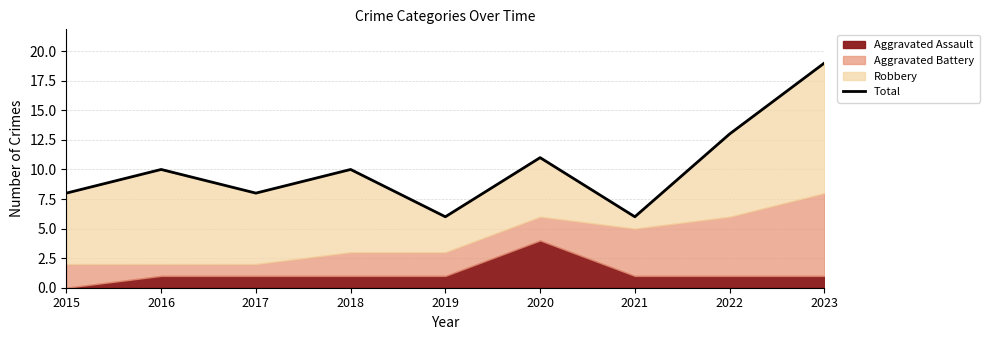

The chart shows a value of 10 at 2018. True or false?

True